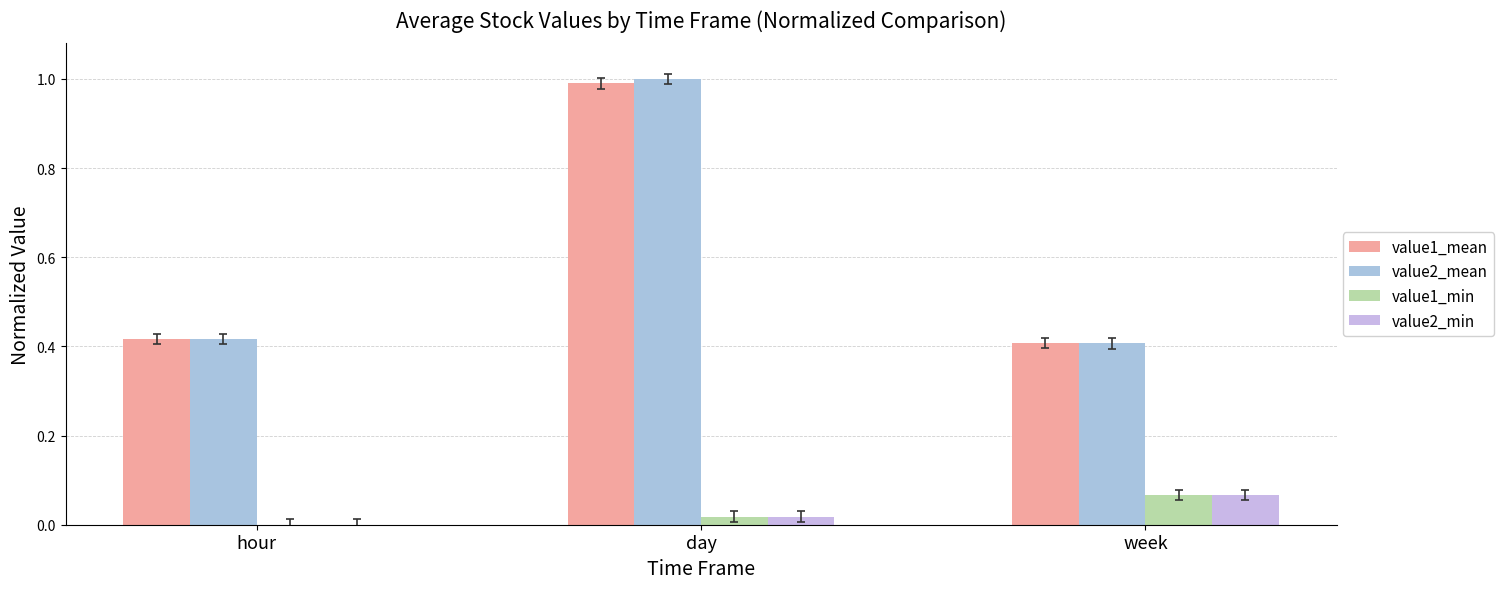

What is the spread (max minus min) of values at hour?

0.4